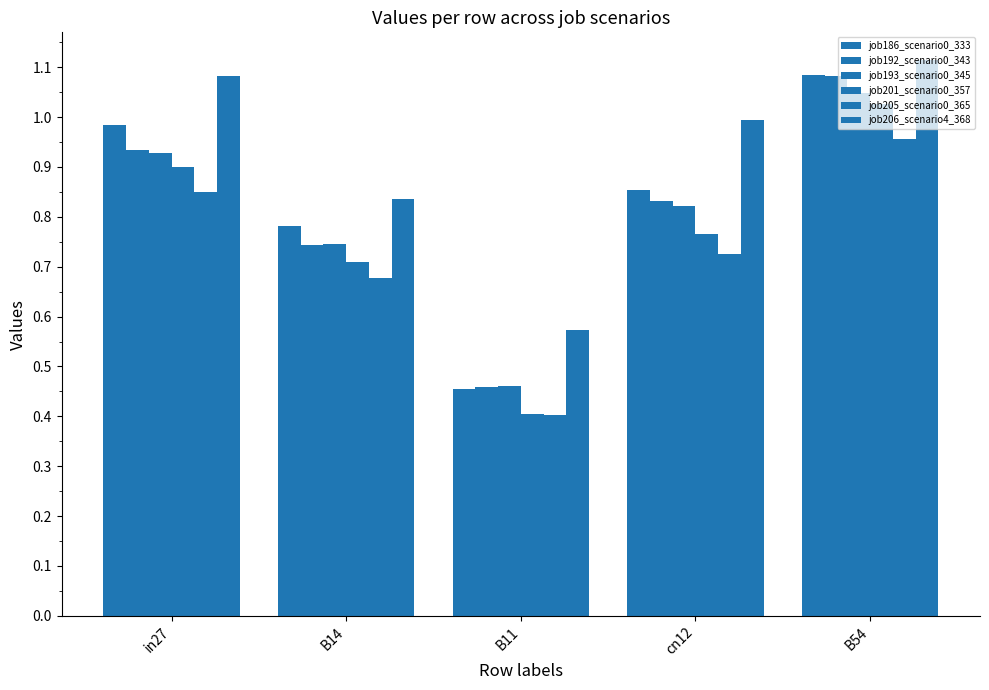

What is the value of the job205_scenario0_365 bar at the 1st from the left?

0.8